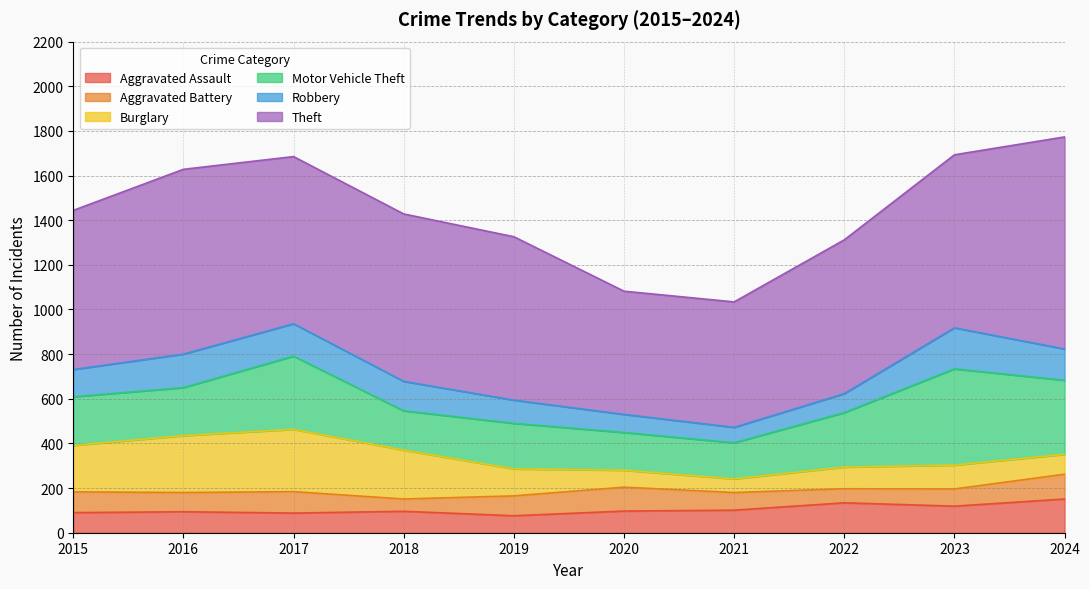

What is the total value across all series at 2021?

1034